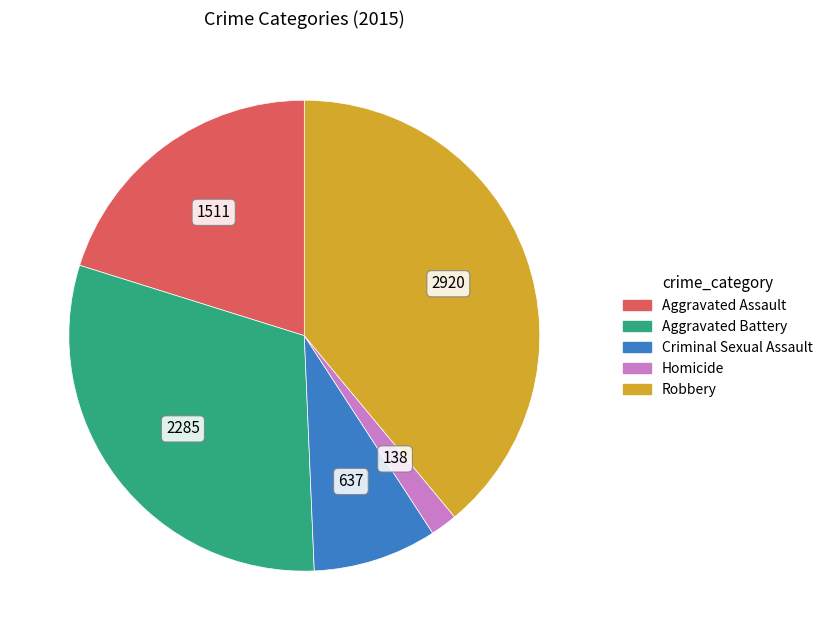

Do Aggravated Battery and Robbery together represent more than half of the pie?

Yes